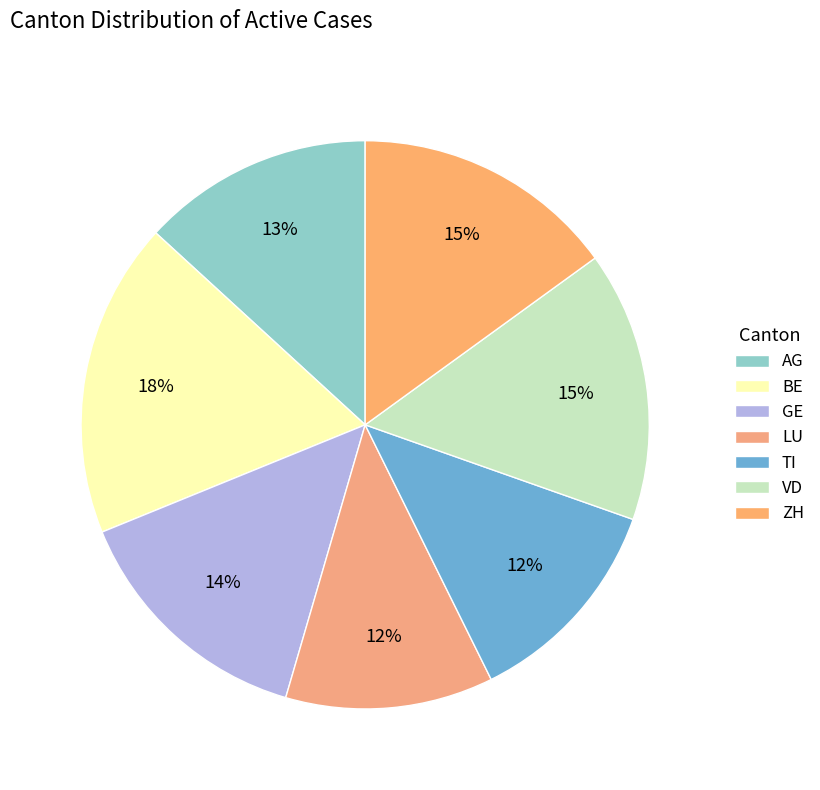

How many slices are in this pie chart?

7